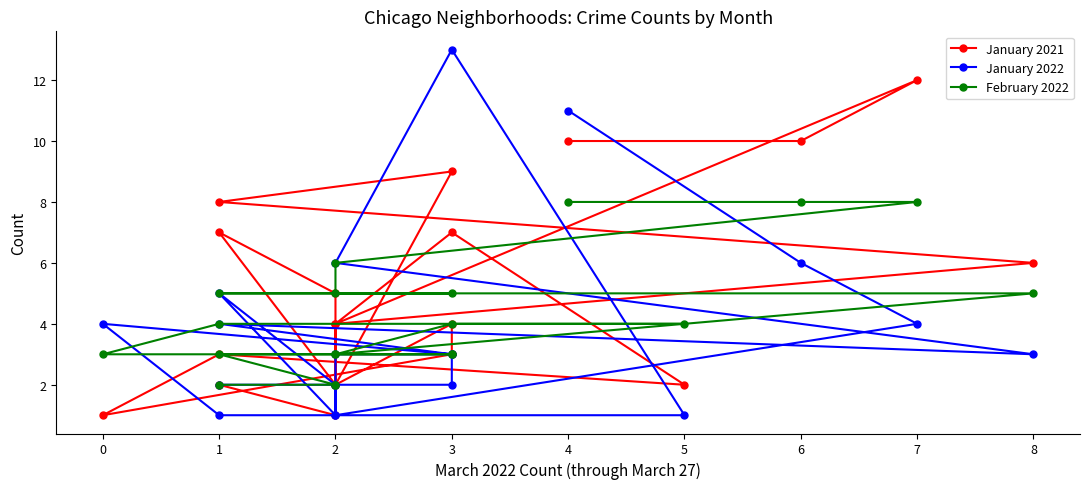

How many intersections are there between January 2021 and February 2022?

6